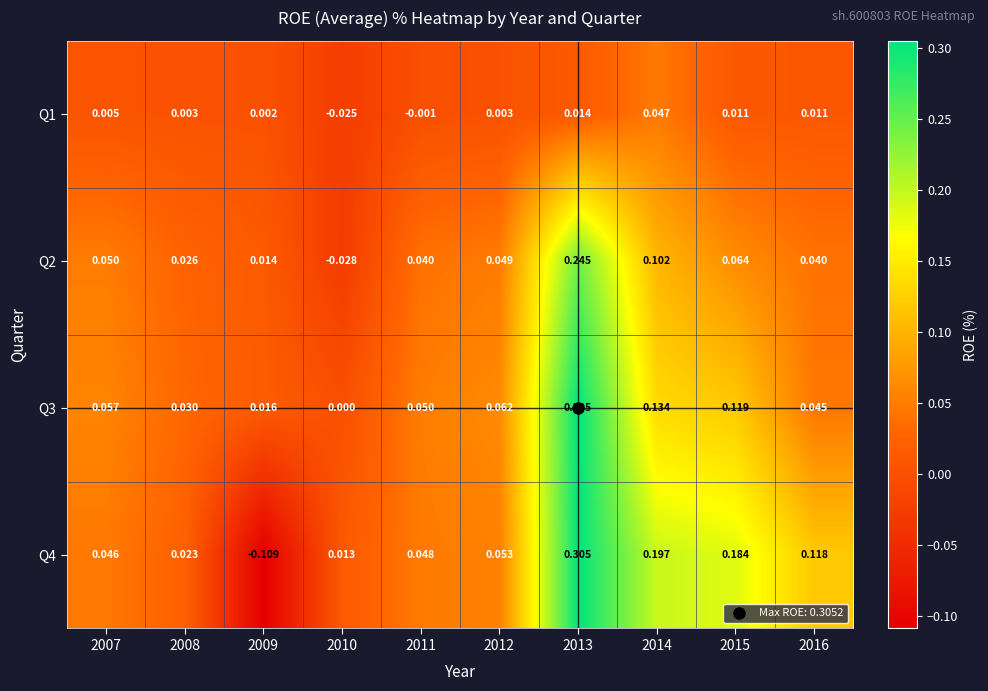

Is the value of Q1 at 2009 greater than the value of Q3 at 2008?

No